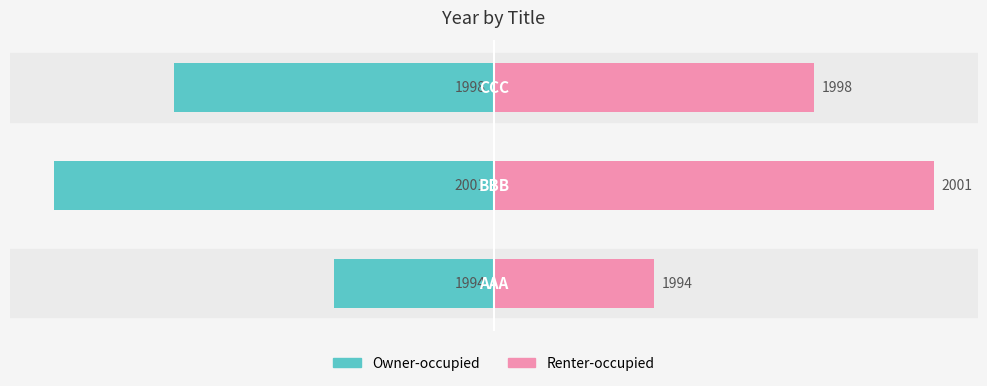

Between 0 and 1, which series saw the biggest shift?

Owner-occupied